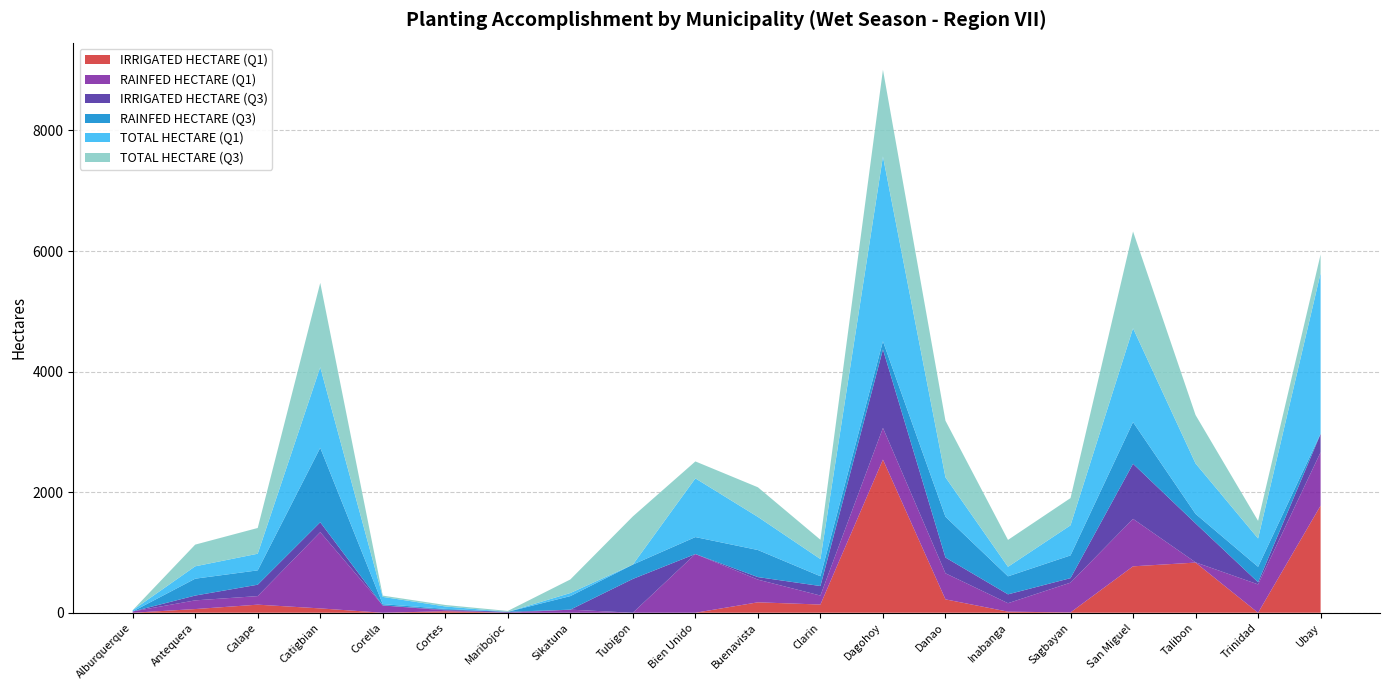

Reading left to right, extract all data points from this chart.

IRRIGATED HECTARE (Q1): 0.0	61.0	134.0	72.0	0.0	25.0	0.0	0.0	0.0	0.0	173.0	136.0	2541.0	222.0	18.0	5.0	770.0	832.0	0.0	1777.0
RAINFED HECTARE (Q1): 21.0	144.0	142.0	1265.0	121.0	15.0	0.0	51.0	0.0	974.0	376.0	149.0	525.0	432.0	140.0	494.0	787.0	4.0	470.0	885.0
IRRIGATED HECTARE (Q3): 0.0	80.0	189.0	164.0	0.0	11.1	15.0	0.0	561.0	0.0	42.4	158.1	1301.6	261.8	147.0	75.0	914.0	646.0	36.0	304.7
RAINFED HECTARE (Q3): 0.0	280.0	238.0	1235.0	21.0	13.3	0.0	225.0	238.0	281.1	449.3	162.3	136.0	677.0	299.0	377.0	691.3	158.0	256.0	5.2
TOTAL HECTARE (Q1): 21.0	205.0	276.0	1337.0	121.0	40.0	0.0	51.0	0.0	974.0	549.0	285.0	3066.0	654.0	158.0	499.0	1557.0	836.0	470.0	2662.0
TOTAL HECTARE (Q3): 0.0	360.0	427.0	1399.0	21.0	24.4	15.0	225.0	799.0	281.1	491.6	320.4	1437.6	938.8	446.0	452.0	1605.3	804.0	292.0	309.9